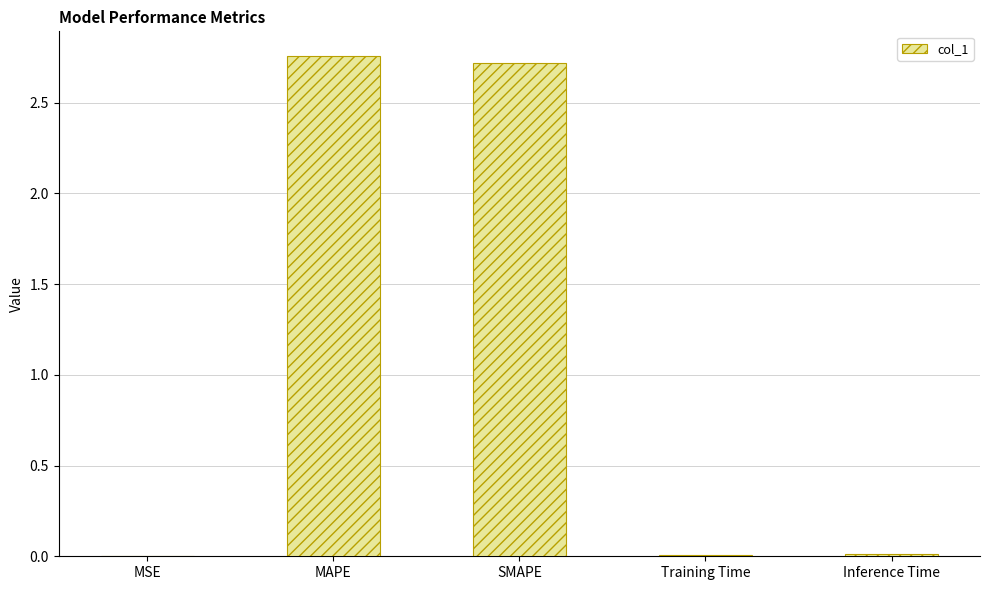

Is it true that the value at SMAPE is 4.2?

False